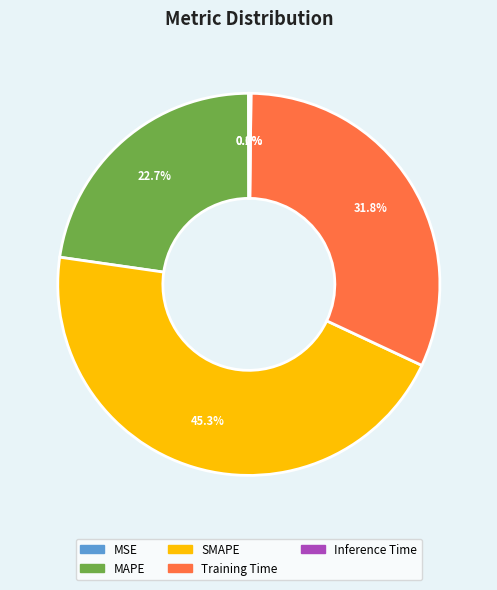

Does any single category account for the majority?

No